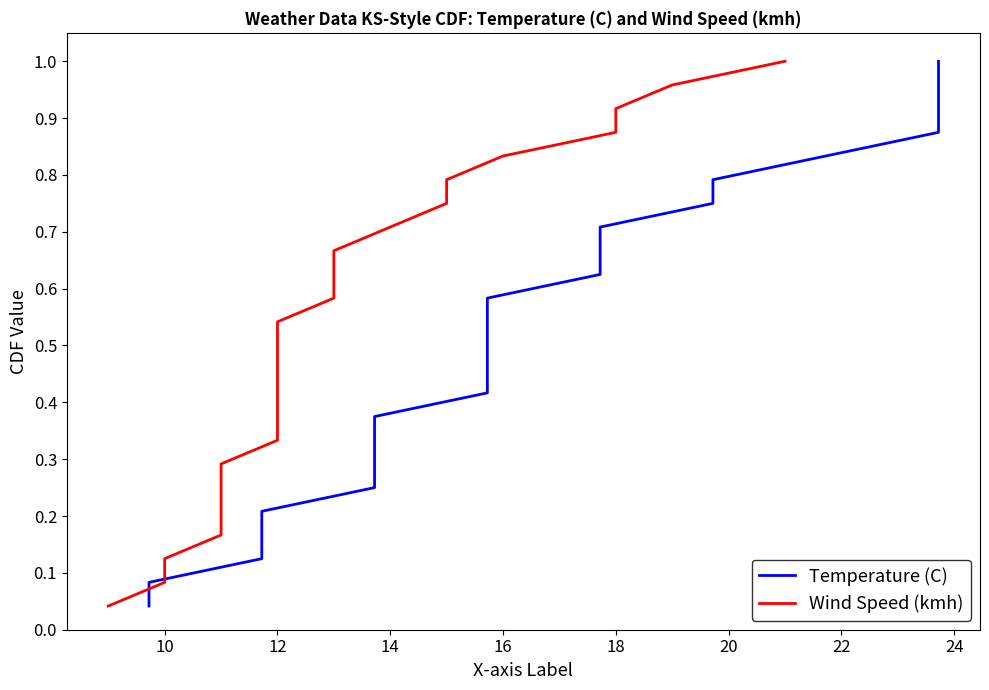

What is the total value across all series at 10?

0.2